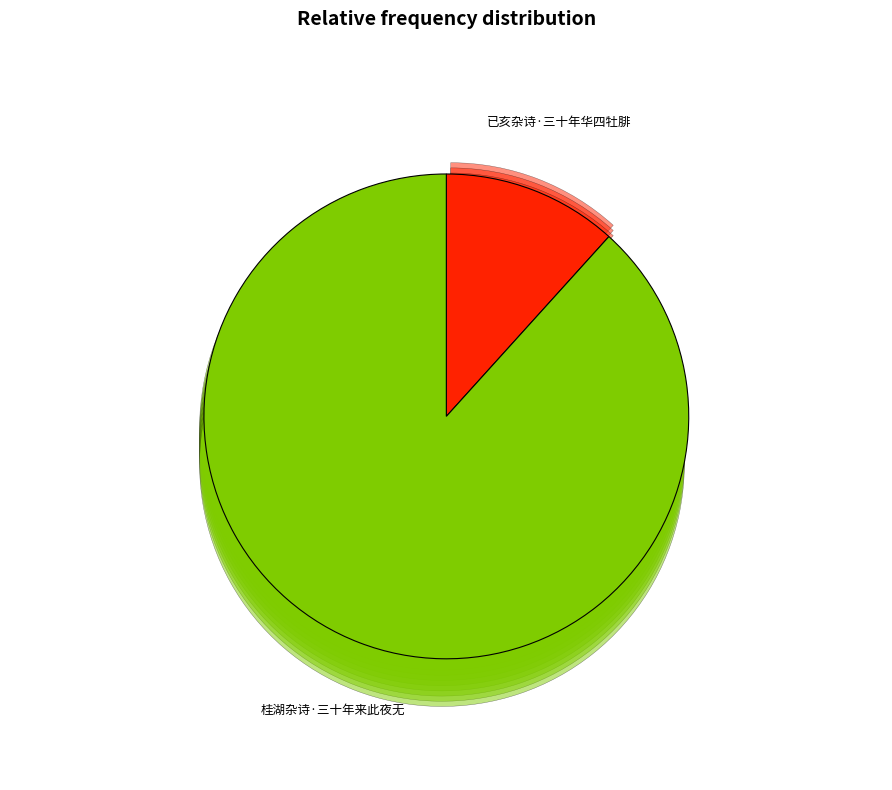

How many segments does this pie chart have?

2